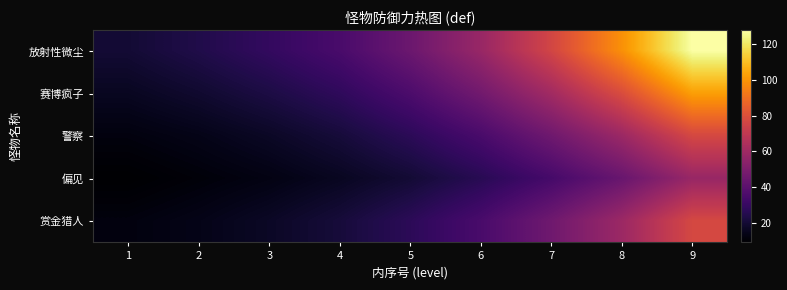

Which category has the highest value across all series?

9